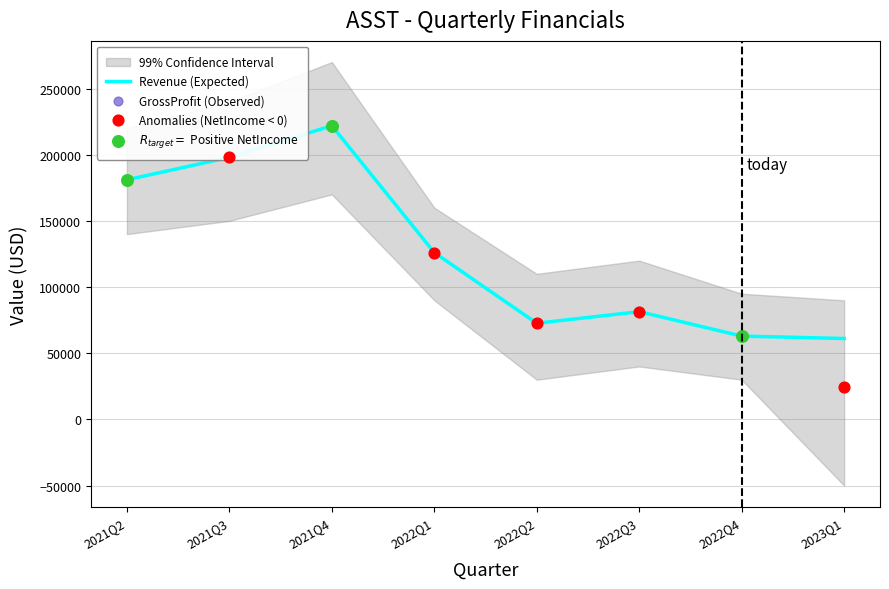

Which category has the highest value in the Revenue (Expected) series?

2021Q4